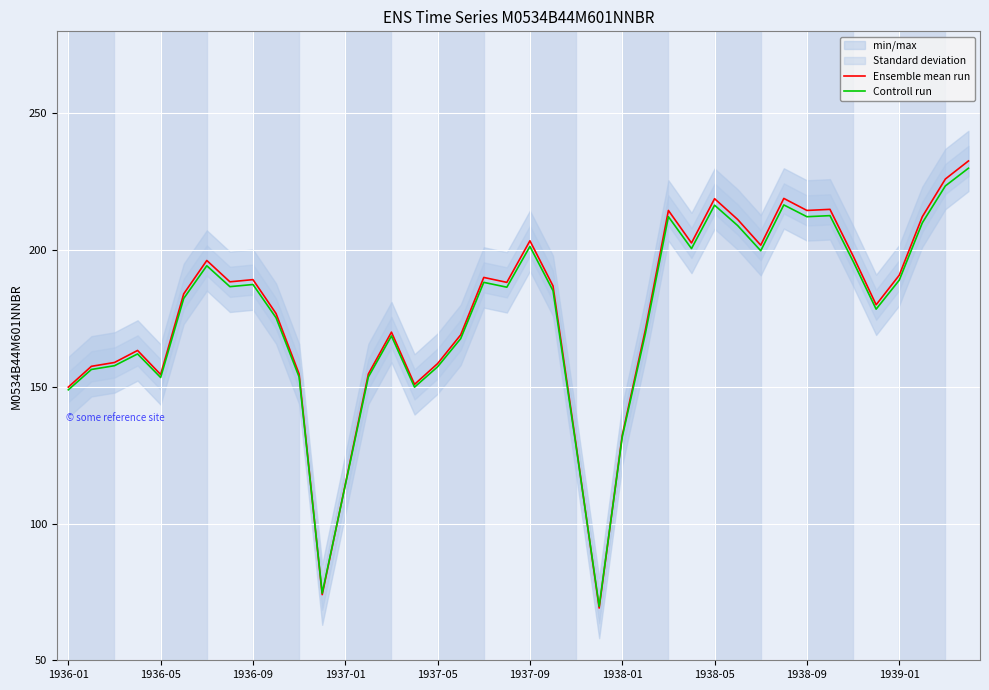

The value of Controll run at 1936-09 is 187.4. True or false?

True